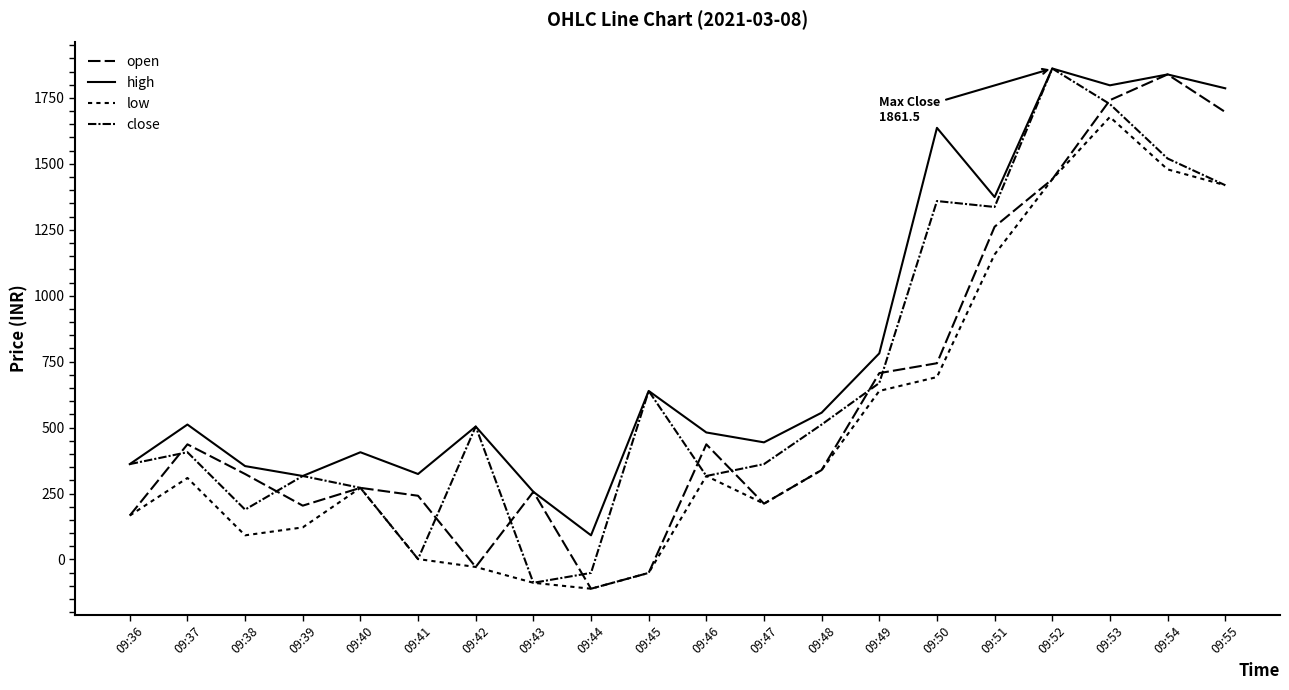

How many lines are shown in the chart?

4